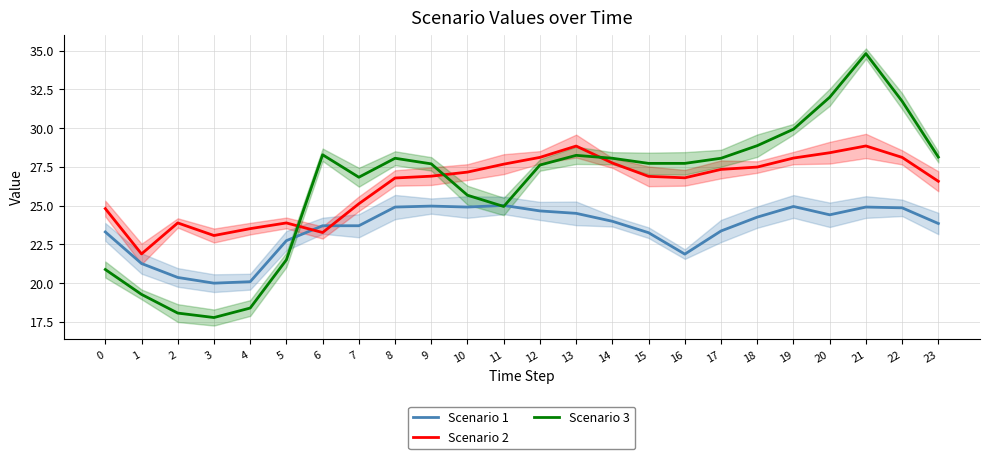

Reading right to left, extract all data points from this chart.

Scenario 1: 23=23.8	22=24.9	21=24.9	20=24.4	19=24.9	18=24.3	17=23.4	16=21.9	15=23.2	14=24.0	13=24.5	12=24.7	11=25.0	10=24.9	9=25.0	8=24.9	7=23.7	6=23.7	5=22.7	4=20.1	3=20.0	2=20.4	1=21.3	0=23.3
Scenario 2: 23=26.6	22=28.1	21=28.8	20=28.4	19=28.1	18=27.5	17=27.3	16=26.8	15=26.9	14=27.7	13=28.8	12=28.1	11=27.7	10=27.2	9=26.9	8=26.8	7=25.1	6=23.3	5=23.9	4=23.5	3=23.1	2=23.9	1=21.9	0=24.8
Scenario 3: 23=28.1	22=31.7	21=34.8	20=32.0	19=29.9	18=28.9	17=28.1	16=27.7	15=27.7	14=28.1	13=28.2	12=27.6	11=24.9	10=25.7	9=27.7	8=28.1	7=26.8	6=28.3	5=21.5	4=18.4	3=17.8	2=18.1	1=19.3	0=20.9